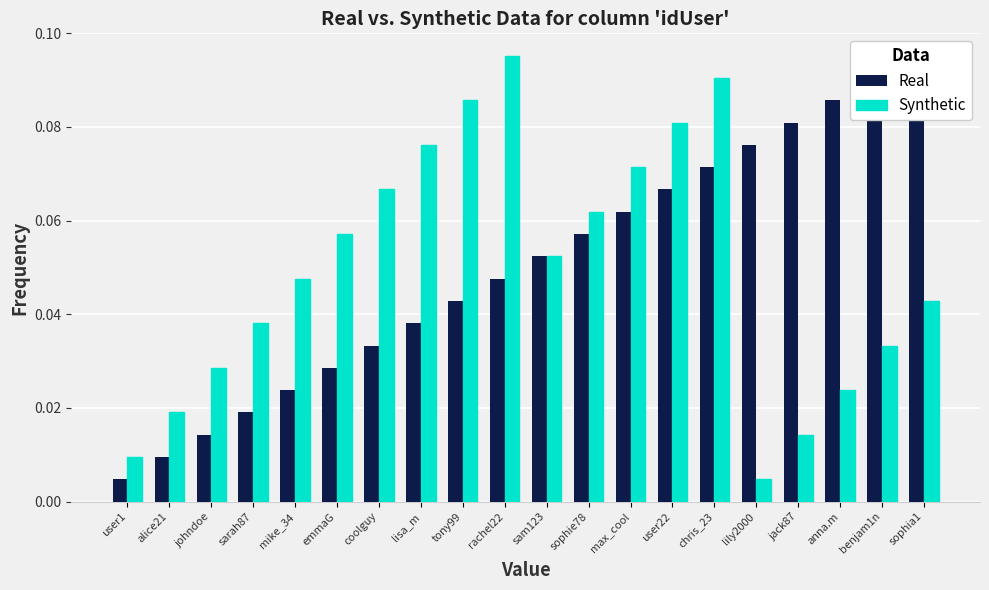

Reading right to left, transcribe all the data shown in this chart.

Real: 0.1	0.1	0.1	0.1	0.1	0.1	0.1	0.1	0.1	0.1	0.0	0.0	0.0	0.0	0.0	0.0	0.0	0.0	0.0	0.0
Synthetic: 0.0	0.0	0.0	0.0	0.0	0.1	0.1	0.1	0.1	0.1	0.1	0.1	0.1	0.1	0.1	0.0	0.0	0.0	0.0	0.0